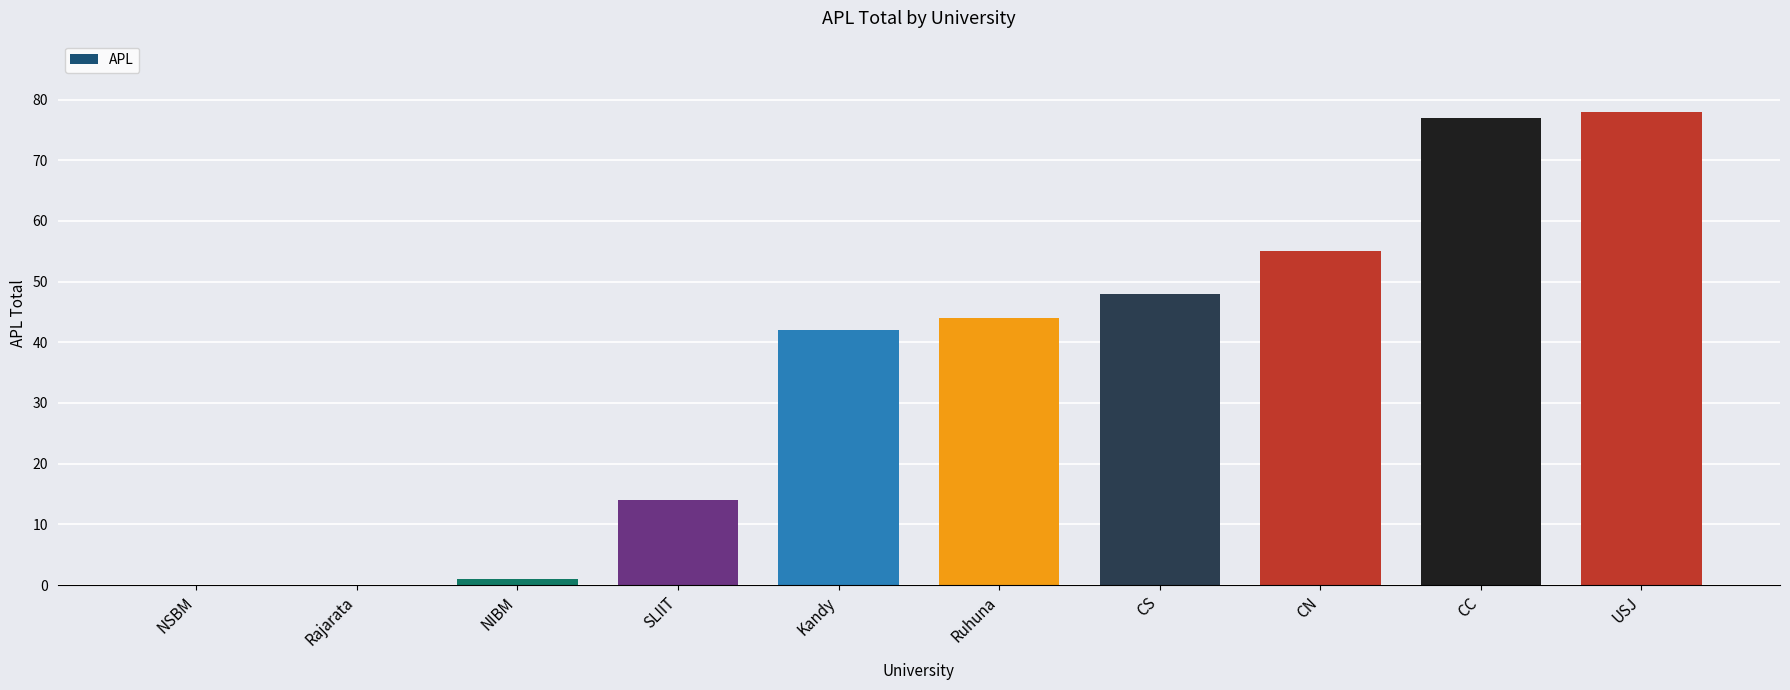

Is it true that the value at USJ is 78?

True